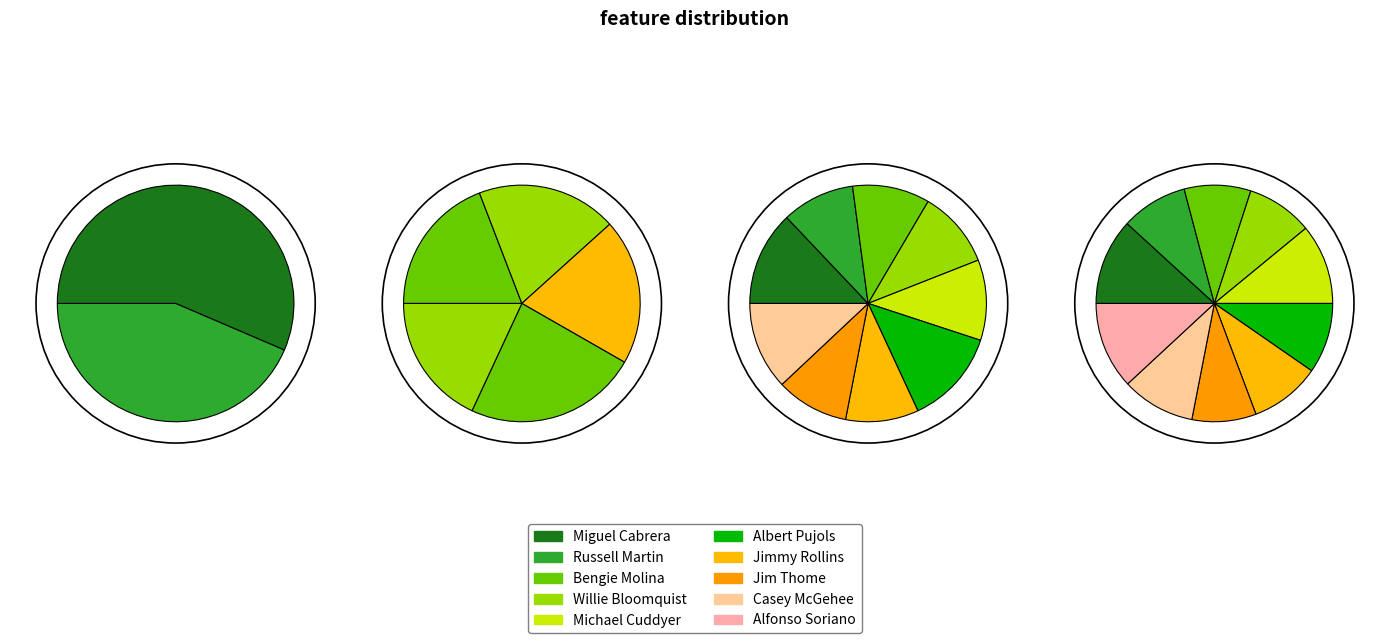

To the nearest percent, what is the difference between the largest and smallest slice percentages?

3%